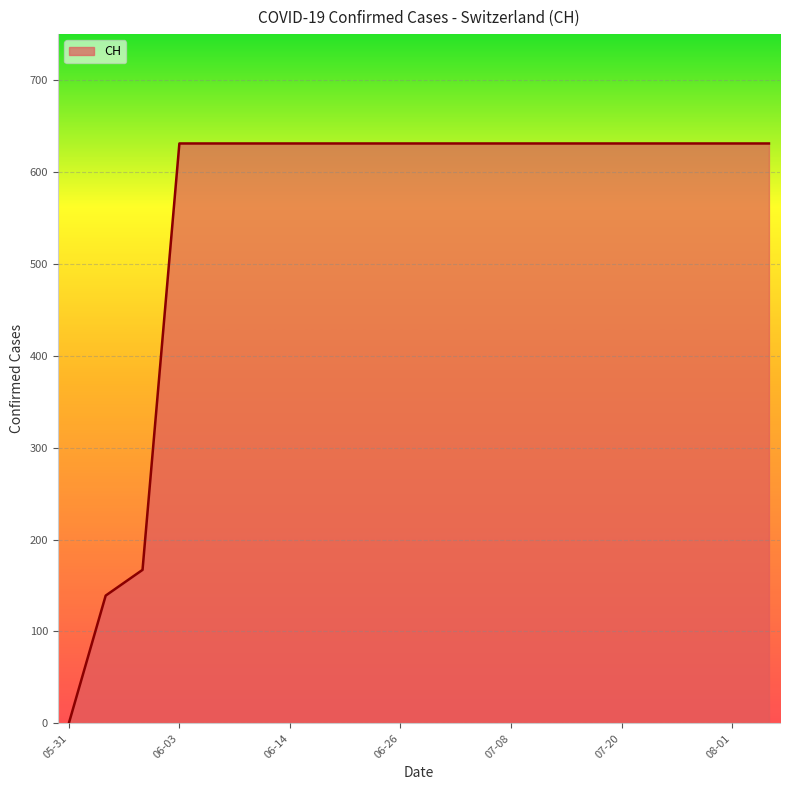

What is the greatest value displayed?

631